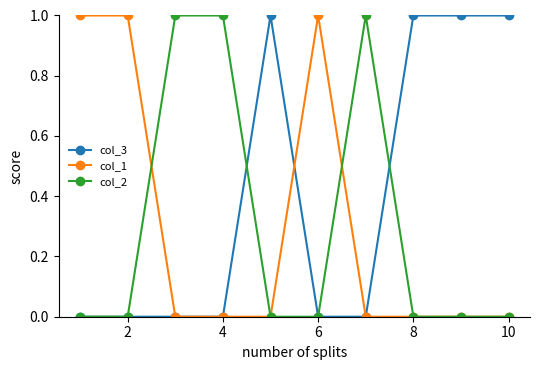

Reading left to right, list all the values displayed in this chart.

col_3: 0	0	0	0	1	0	0	1	1	1
col_1: 1	1	0	0	0	1	0	0	0	0
col_2: 0	0	1	1	0	0	1	0	0	0